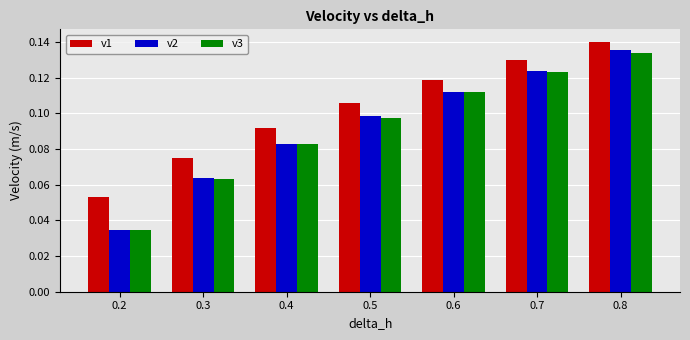

What is the sum of all v1 values?

0.7